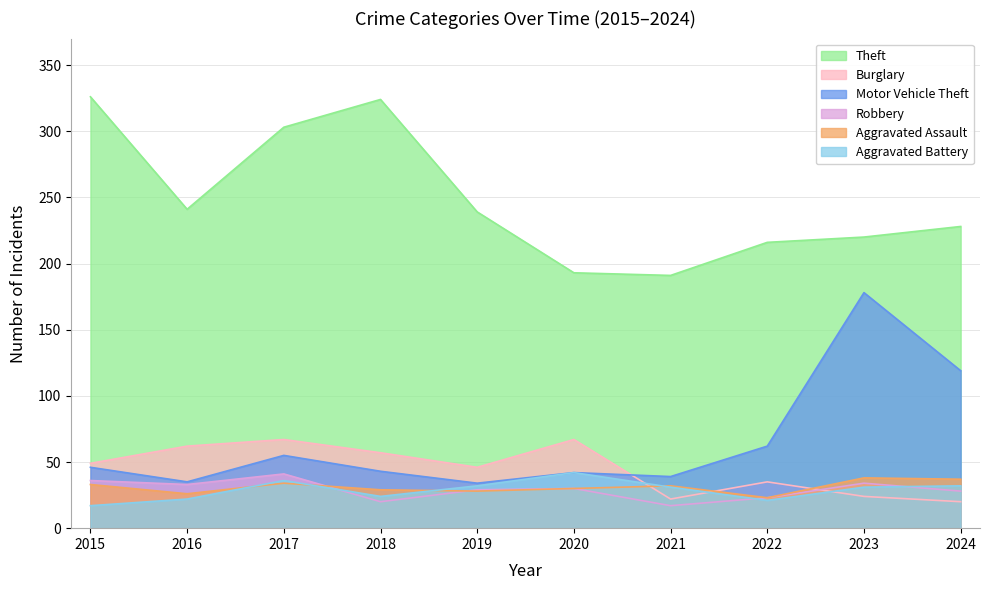

In Theft, how many points are higher than both neighbors (excluding endpoints)?

1